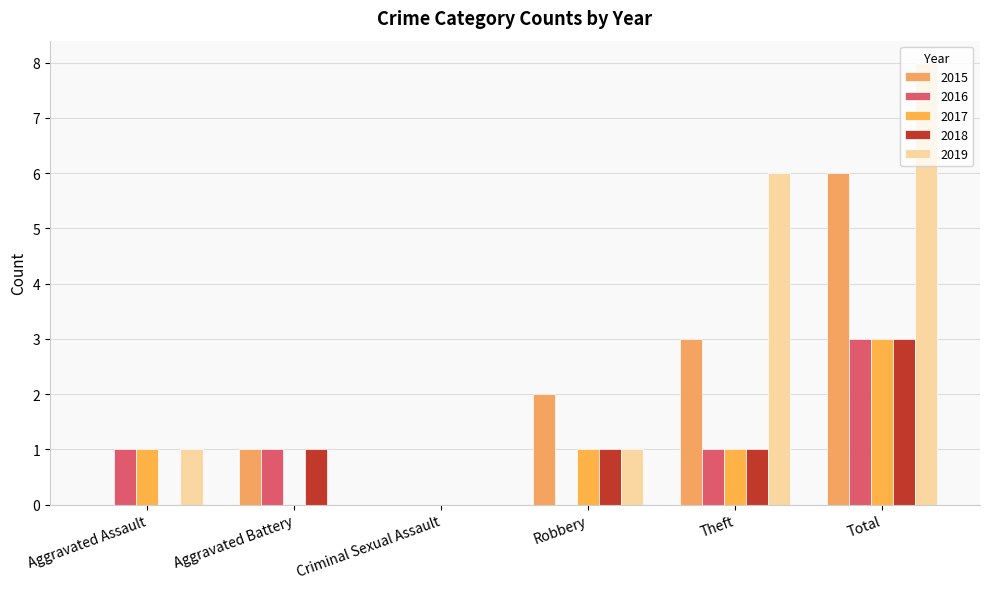

How many distinct data groups are displayed?

5